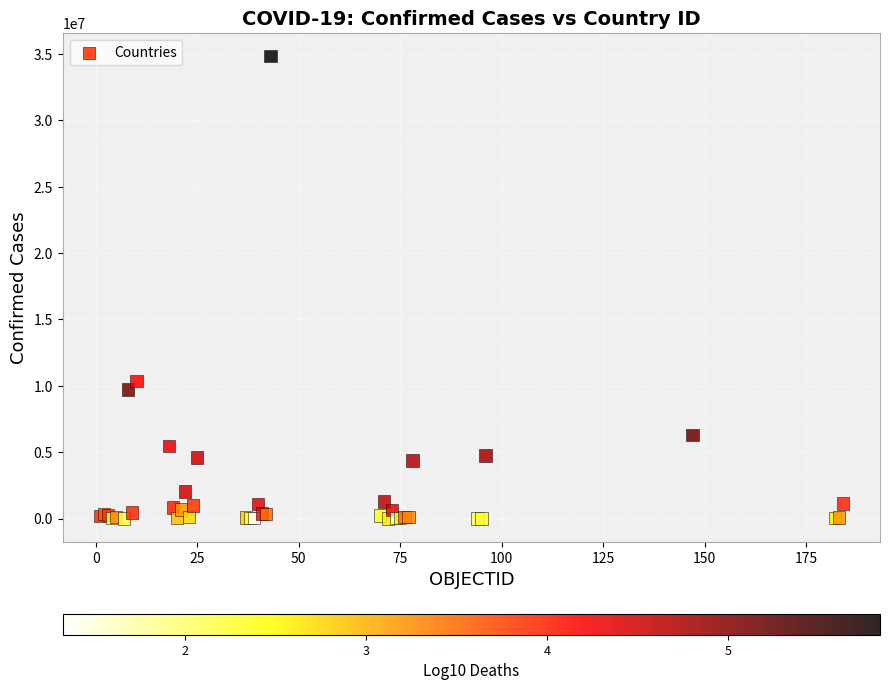

What Y value in the scatter plot is closest to 17422331?

10381125